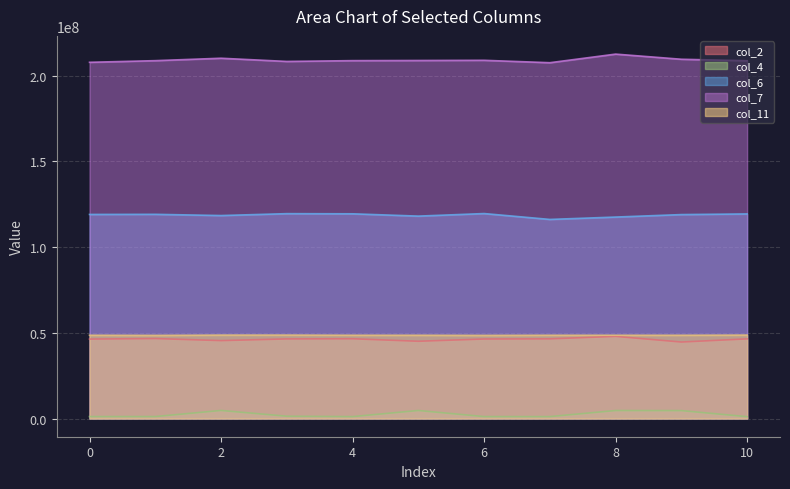

Count the number of categories in the chart.

11